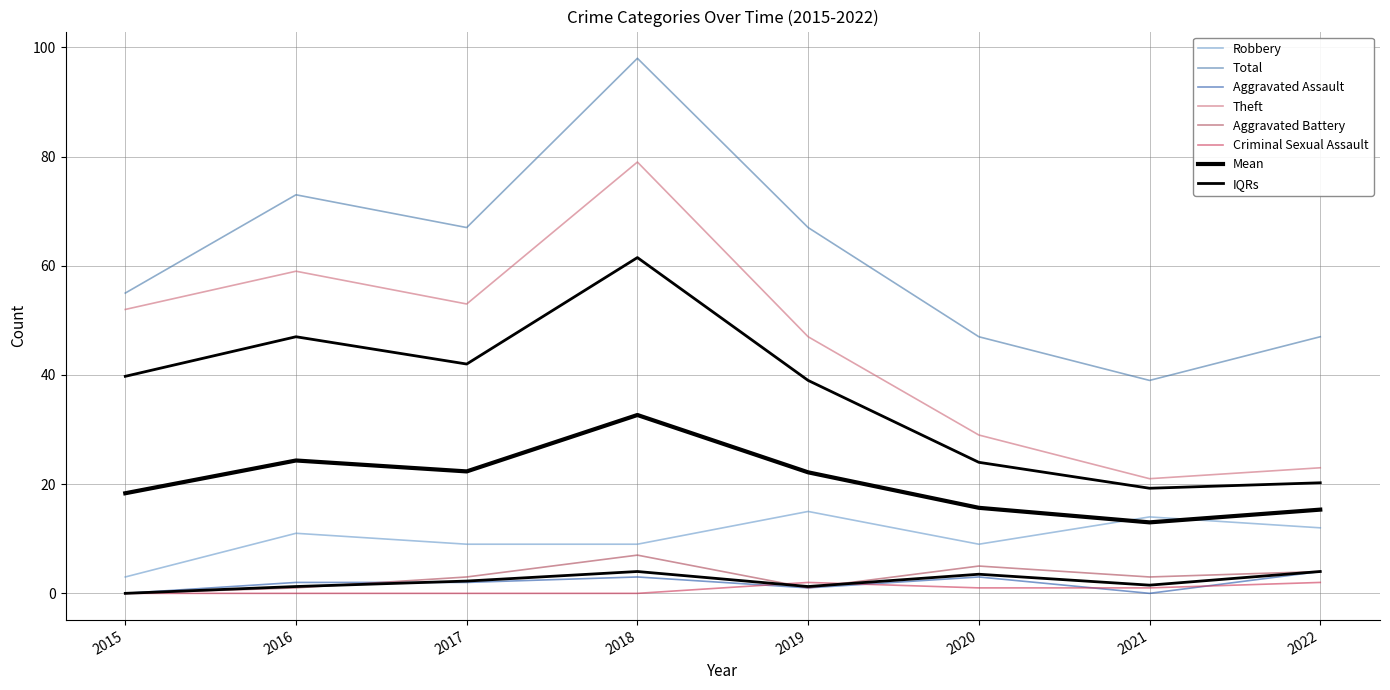

Which series has the widest spread of values?

Total